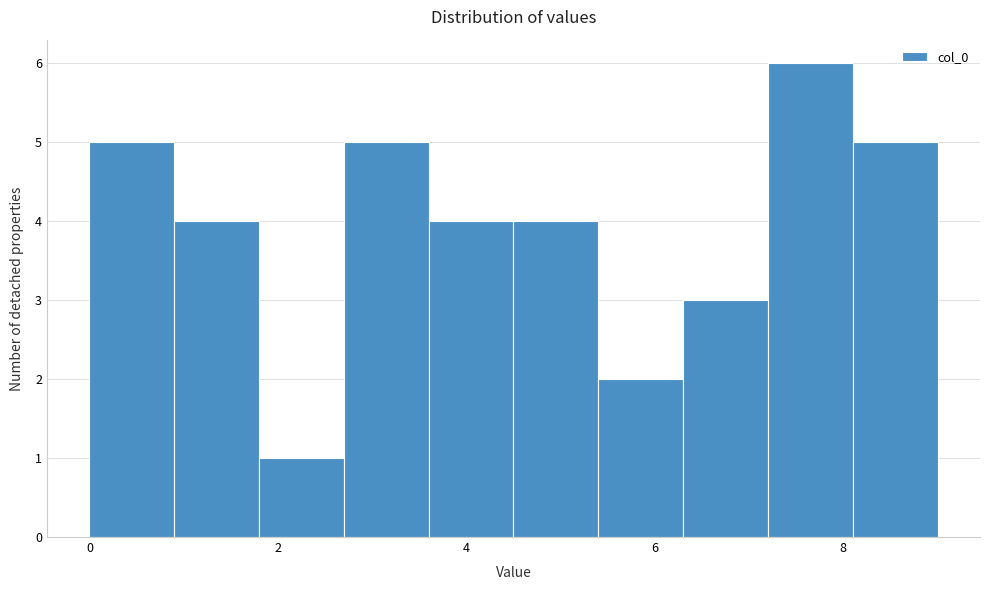

Reading left to right, list every bar in this chart as the range it spans on the x-axis followed by its height. Neither the bar edges nor the heights are printed on the chart, so give them approximately, as read against the axes.

0.0 to 0.9: 5
0.9 to 1.8: 4
1.8 to 2.7: 1
2.7 to 3.6: 5
3.6 to 4.5: 4
4.5 to 5.4: 4
5.4 to 6.3: 2
6.3 to 7.2: 3
7.2 to 8.1: 6
8.1 to 9.0: 5